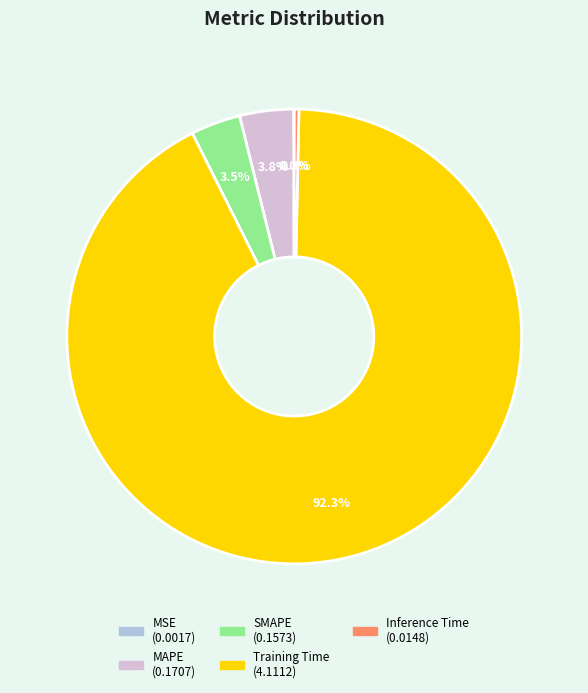

What is the largest slice in the pie chart?

Training Time